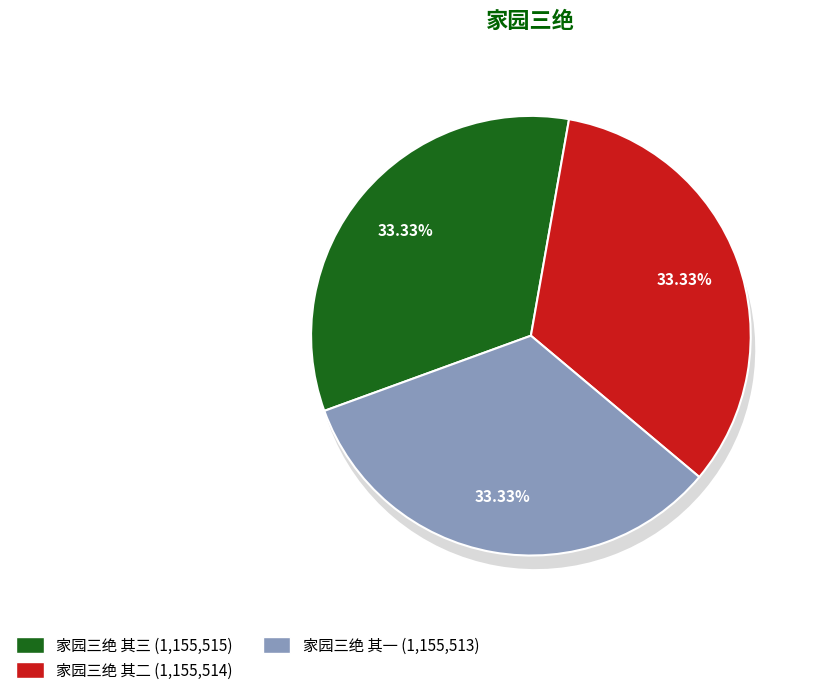

Combined, do 家园三绝 其二 and 家园三绝 其三 account for over 50%?

Yes